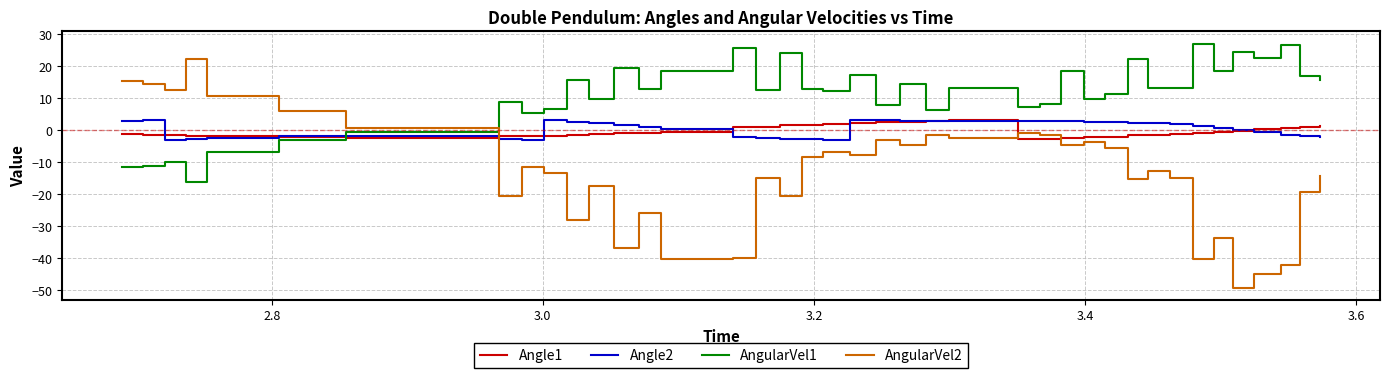

Which series has the largest range (max minus min)?

AngularVel2